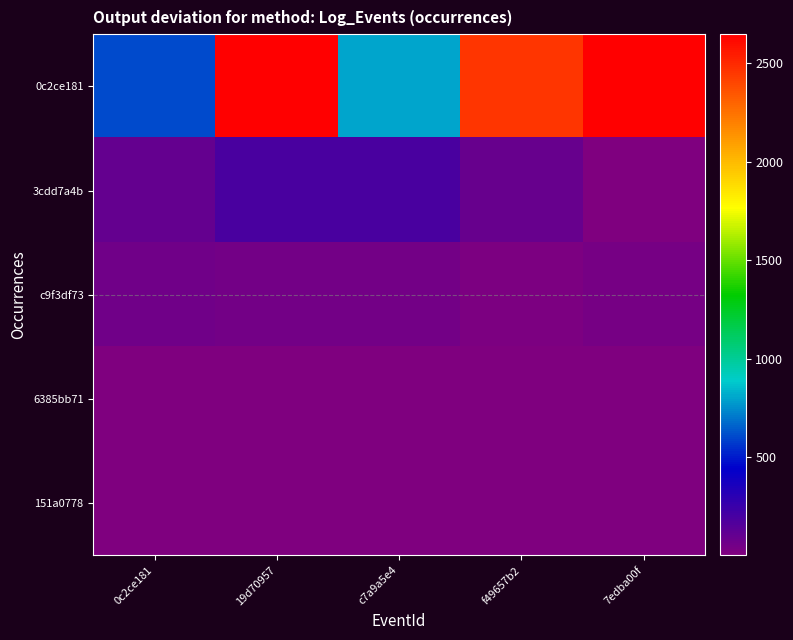

Reading left to right, list all the values displayed in this chart.

0c2ce181: 0c2ce181=607	19d70957=2649	c7a9a5e4=800	f49657b2=2460	7edba00f=2648
3cdd7a4b: 0c2ce181=104	19d70957=191	c7a9a5e4=191	f49657b2=87	7edba00f=6
c9f3df73: 0c2ce181=60	19d70957=52	c7a9a5e4=52	f49657b2=13	7edba00f=34
6385bb71: 0c2ce181=4	19d70957=11	c7a9a5e4=11	f49657b2=11	7edba00f=2
151a0778: 0c2ce181=2	19d70957=2	c7a9a5e4=1	f49657b2=2	7edba00f=1